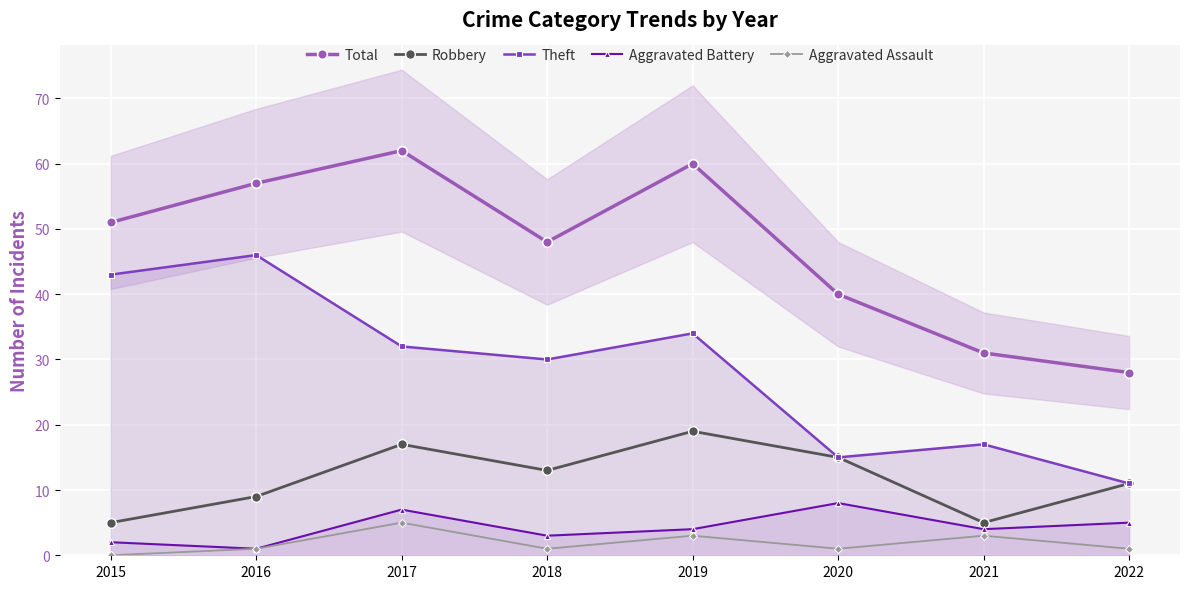

At how many categories does at least one series exceed 4?

8